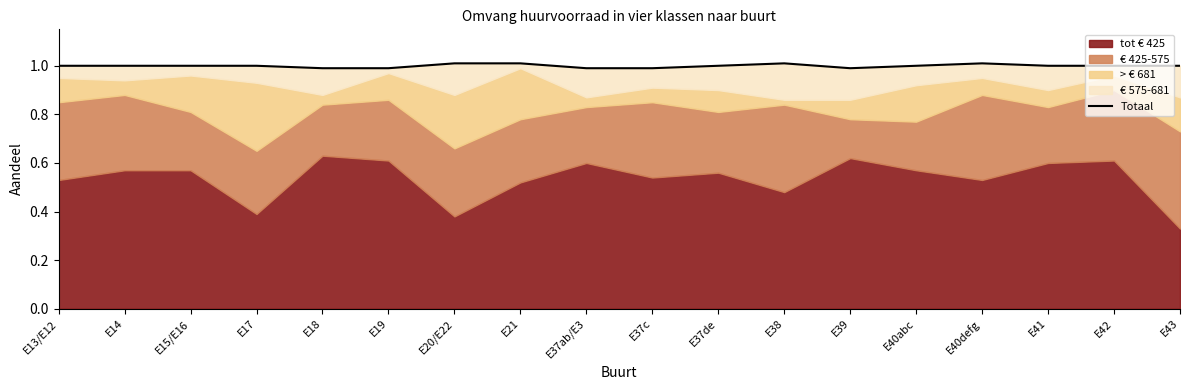

True or false: there are more than 2 points higher than both neighbors.

False